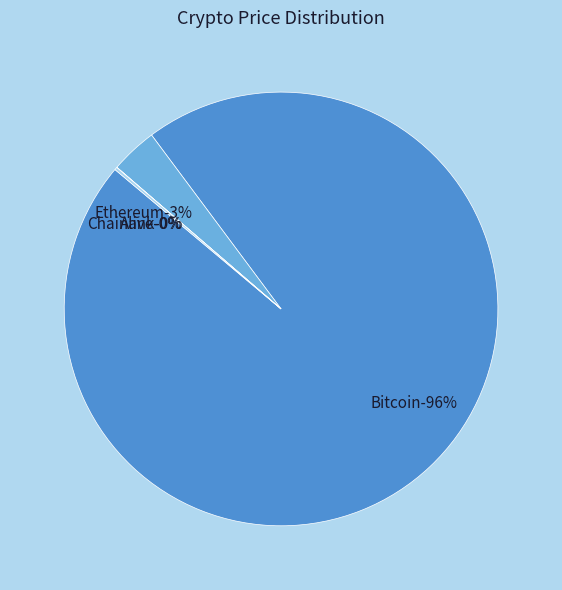

Which category has the biggest portion of the pie?

Bitcoin